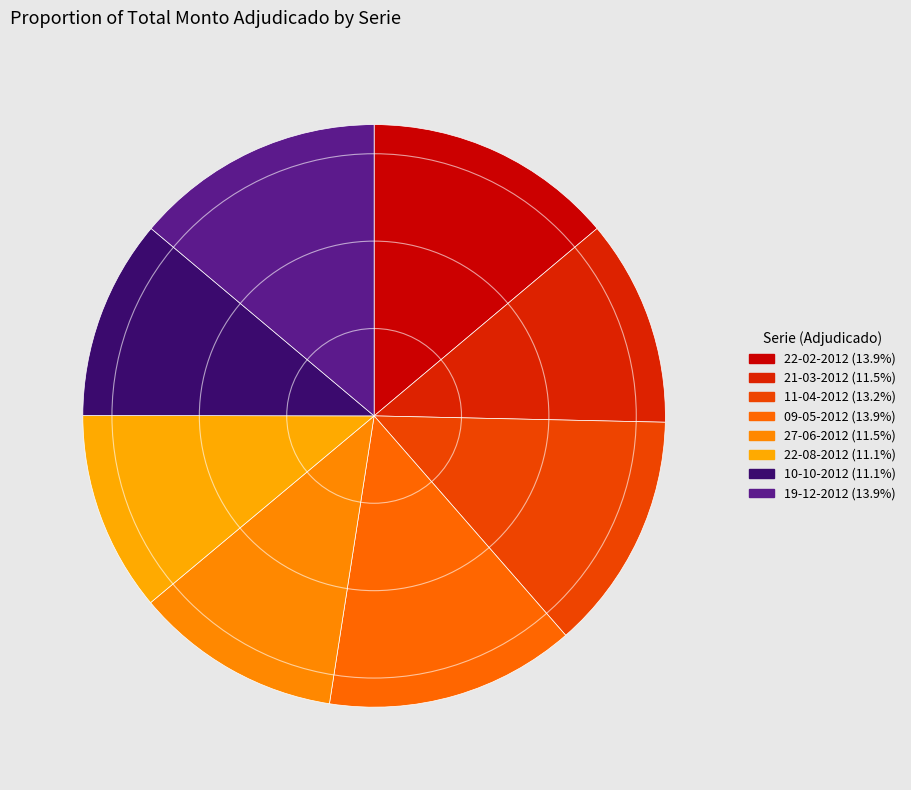

Rank the categories by value from lowest to highest.

22-08-2012, 10-10-2012, 21-03-2012, 27-06-2012, 11-04-2012, 22-02-2012, 09-05-2012, 19-12-2012